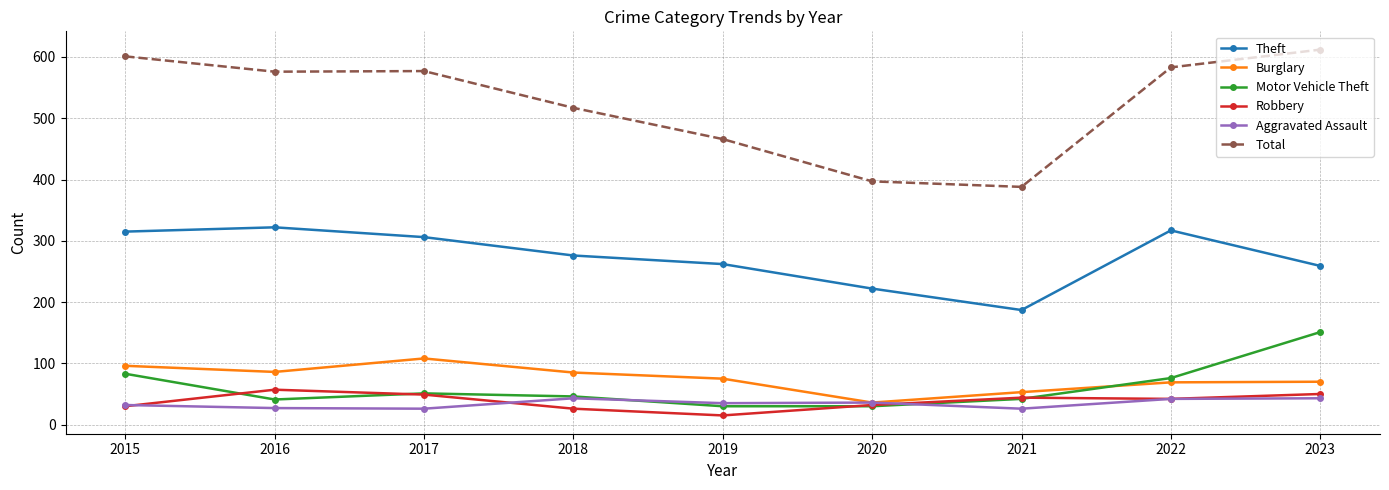

Is the value of Robbery at 2016 greater than the value of Aggravated Assault at 2018?

Yes